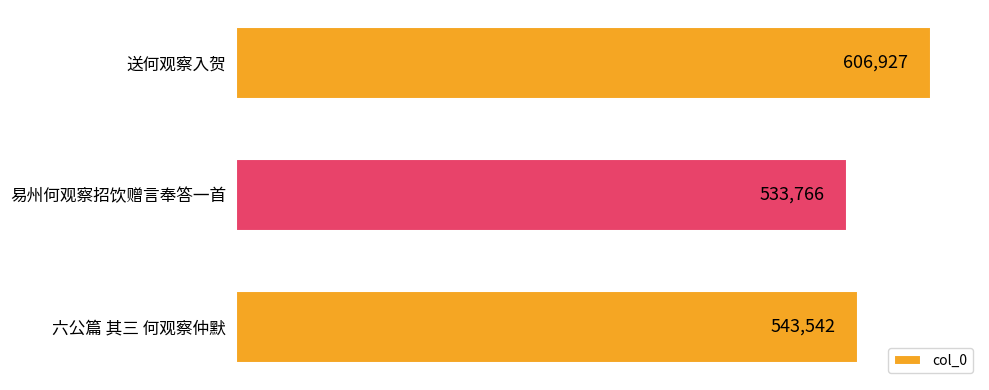

What is the difference between the maximum and minimum values?

73161